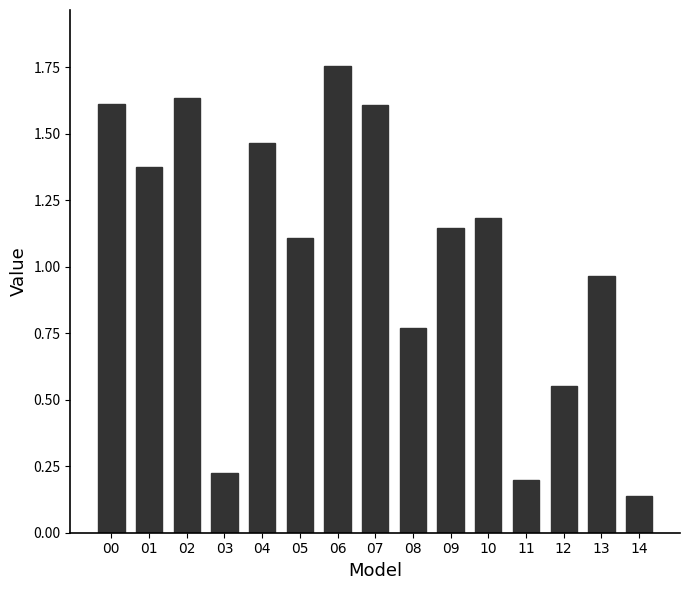

Which has a higher value, 06 or 04?

06